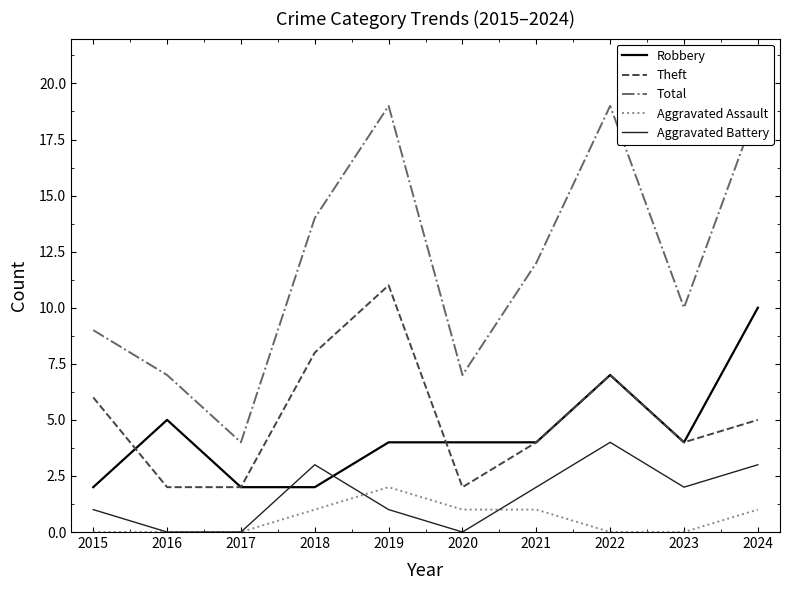

How many categories are shown in the chart?

10